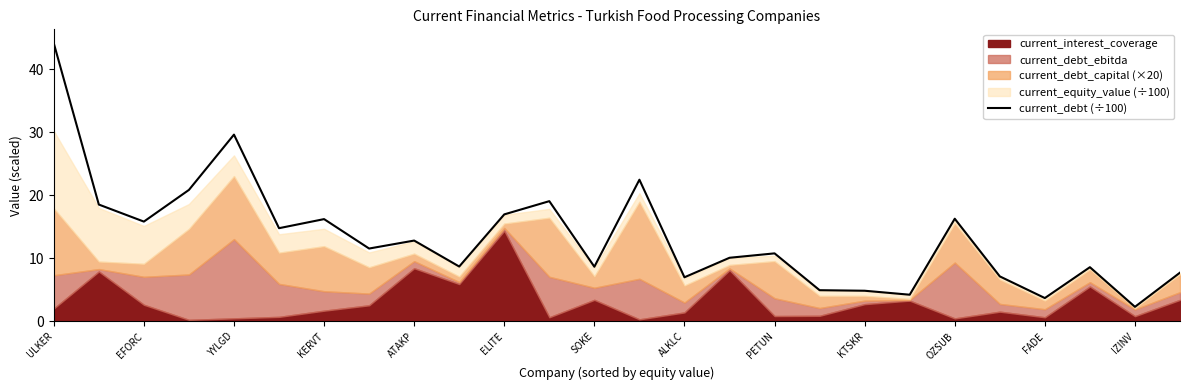

What is the label of the 26th point from the right?

ULKER